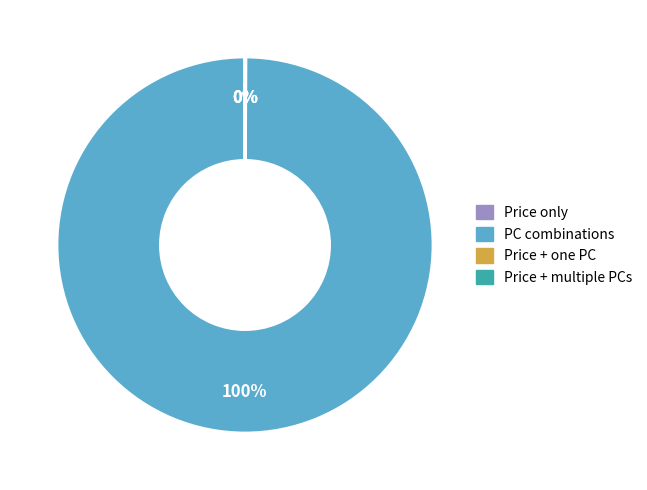

To the nearest percent, what is the average slice percentage?

25%